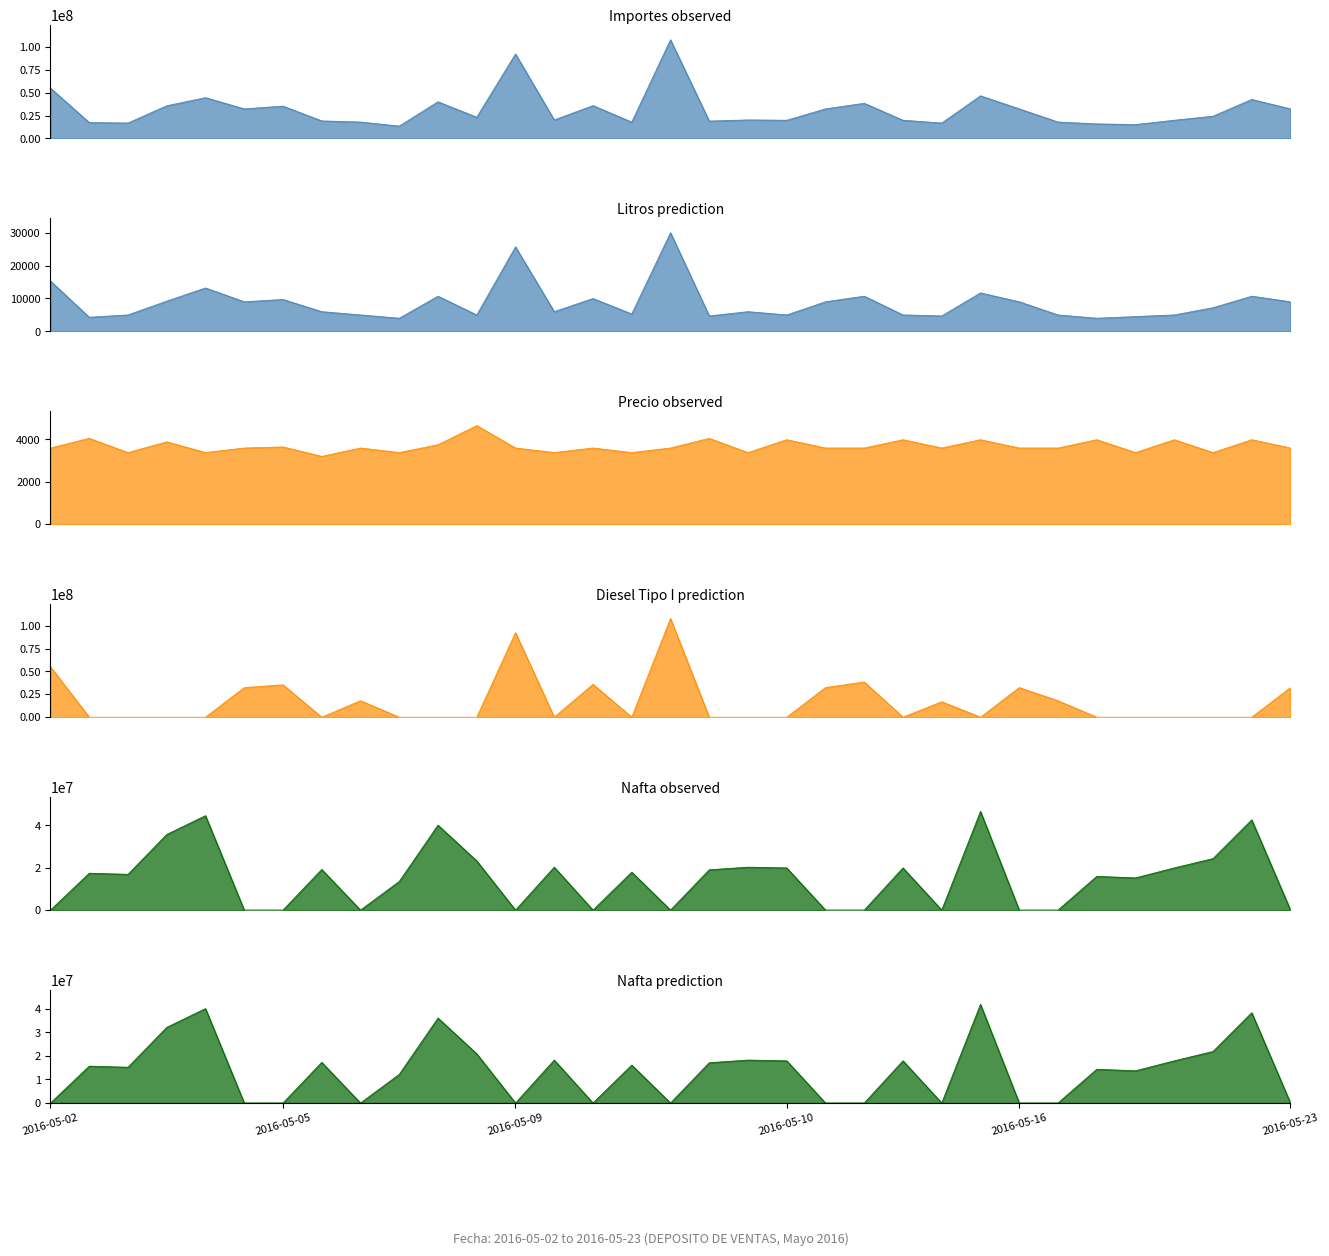

Does the chart display data point markers on the line(s)?

No